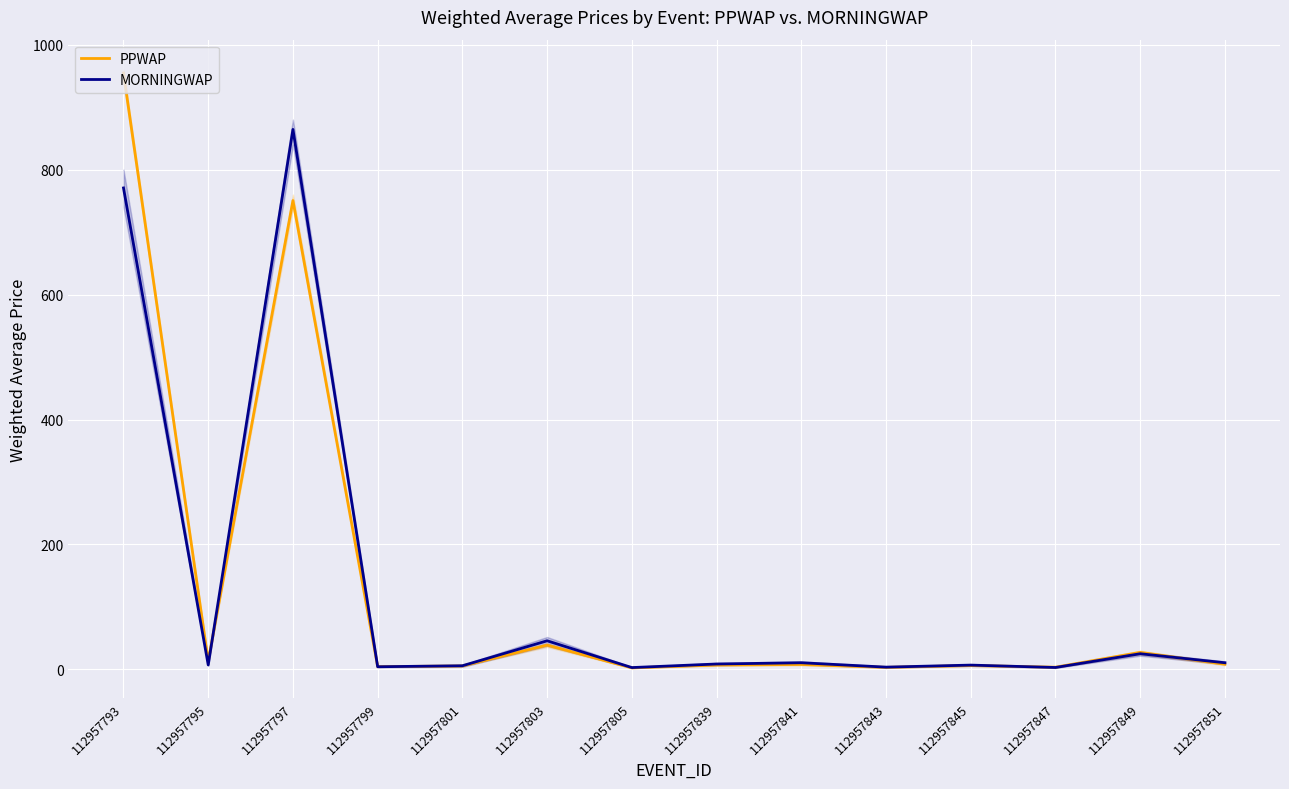

Reading left to right, transcribe all the data shown in this chart.

PPWAP: 112957793=954.6	112957795=13.3	112957797=750.4	112957799=4.5	112957801=5.6	112957803=39.0	112957805=2.5	112957839=7.1	112957841=8.0	112957843=3.4	112957845=6.3	112957847=3.7	112957849=27.3	112957851=8.4
MORNINGWAP: 112957793=770.6	112957795=7.3	112957797=864.3	112957799=4.4	112957801=6.0	112957803=45.9	112957805=3.0	112957839=8.7	112957841=10.8	112957843=3.7	112957845=7.0	112957847=3.2	112957849=25.2	112957851=10.8